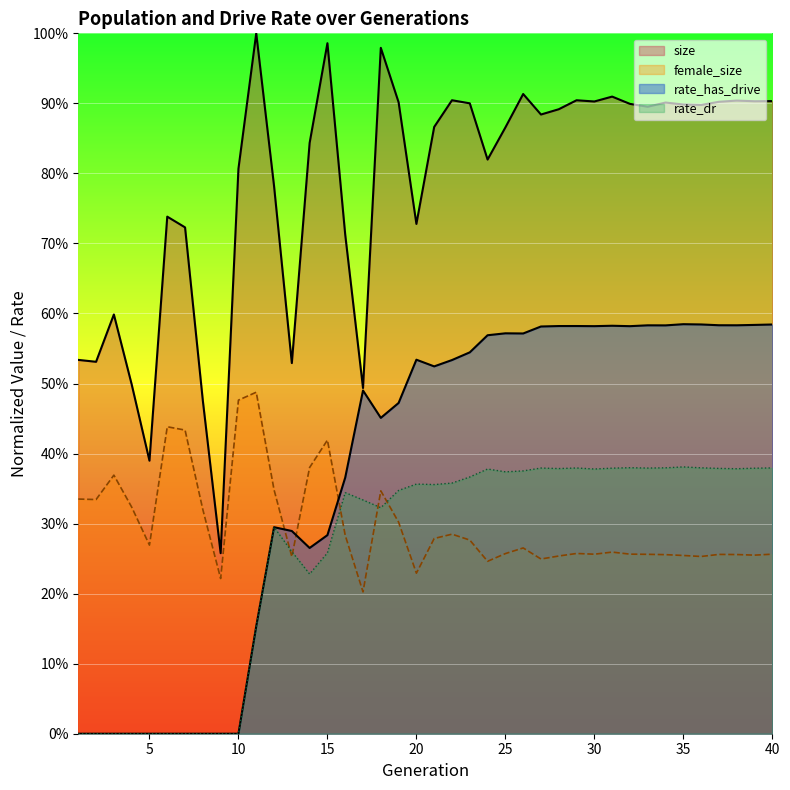

How many distinct data groups are displayed?

4